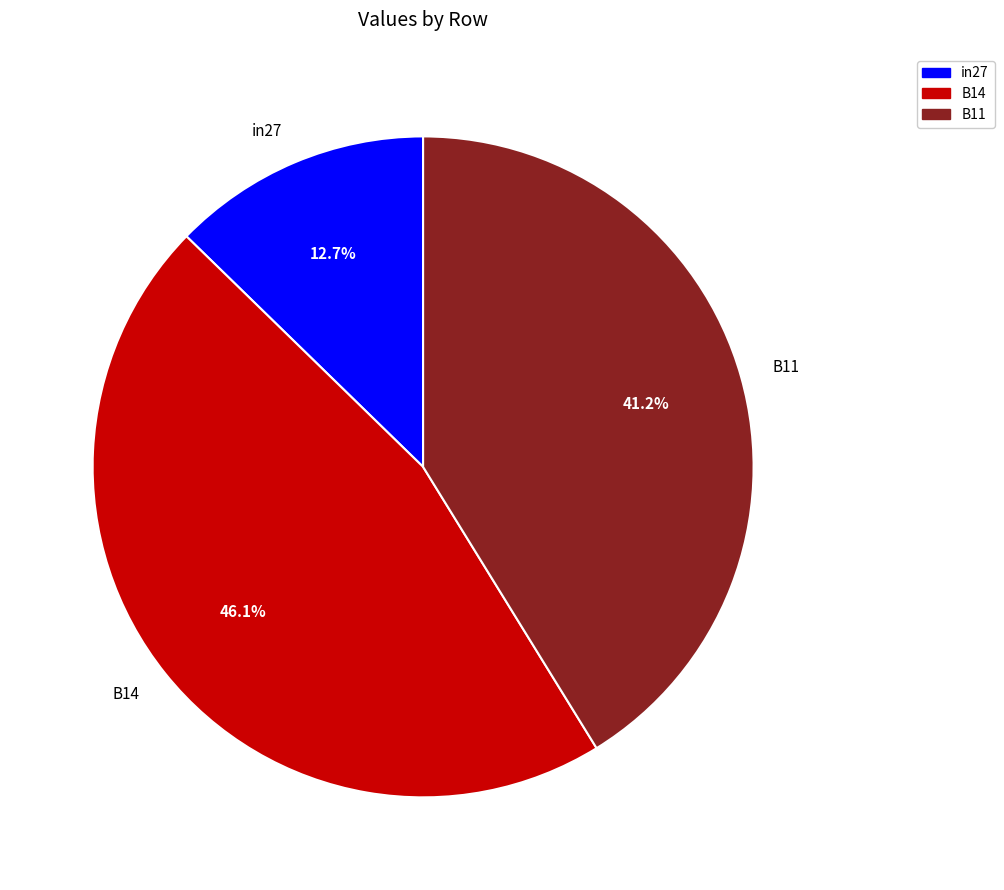

Is there any slice that represents more than half of the pie?

No